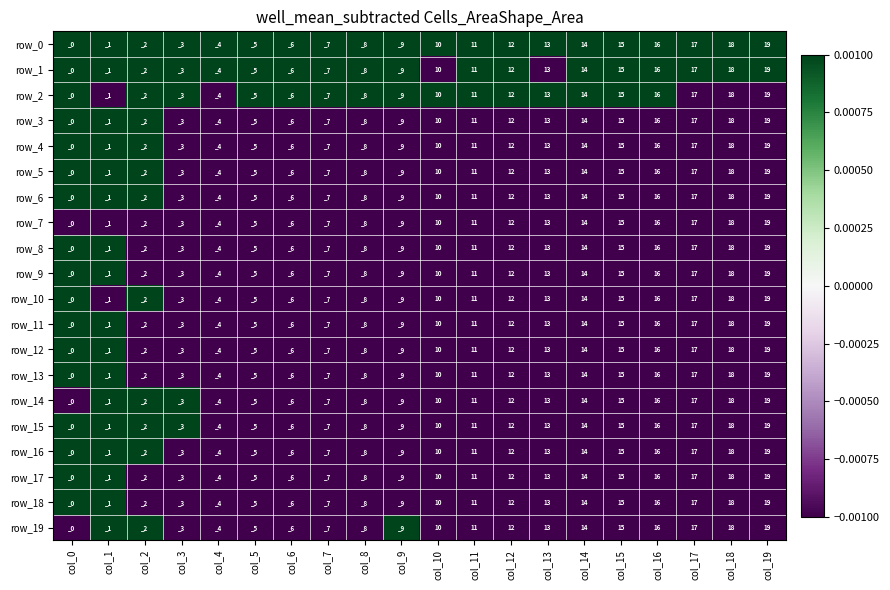

Is the value of row_3 at col_7 greater than the value of row_5 at col_1?

No